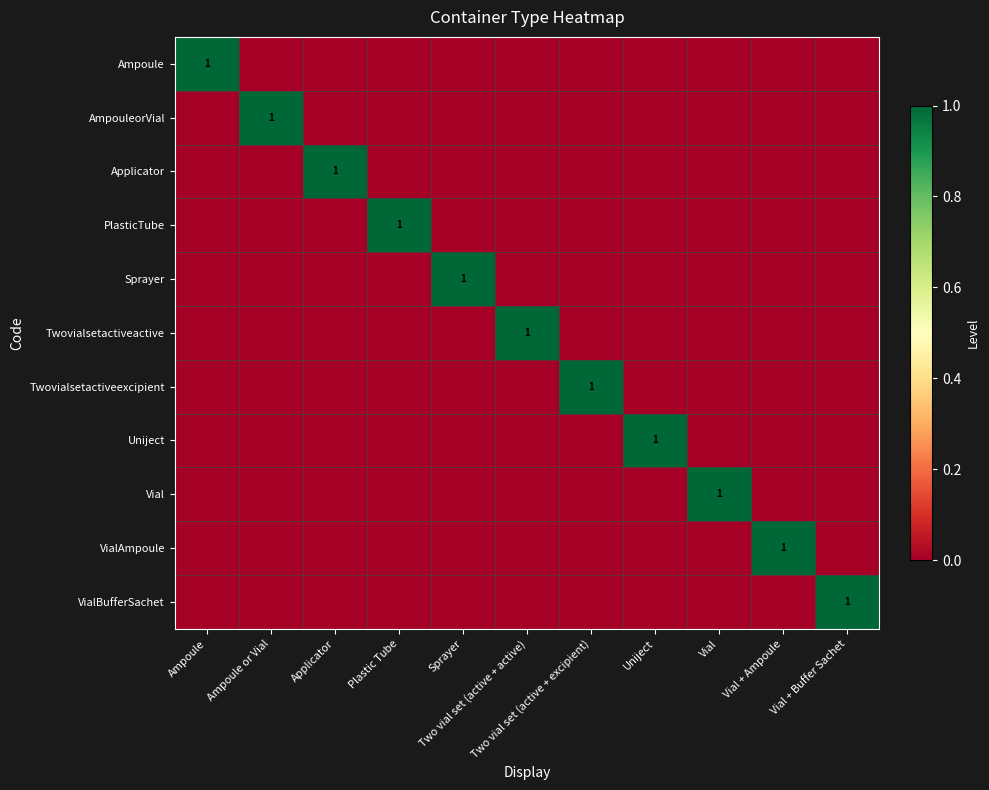

List the labels in order of Uniject value, largest first.

Uniject, Ampoule, Ampoule or Vial, Applicator, Plastic Tube, Sprayer, Two vial set (active + active), Two vial set (active + excipient), Vial, Vial + Ampoule, Vial + Buffer Sachet